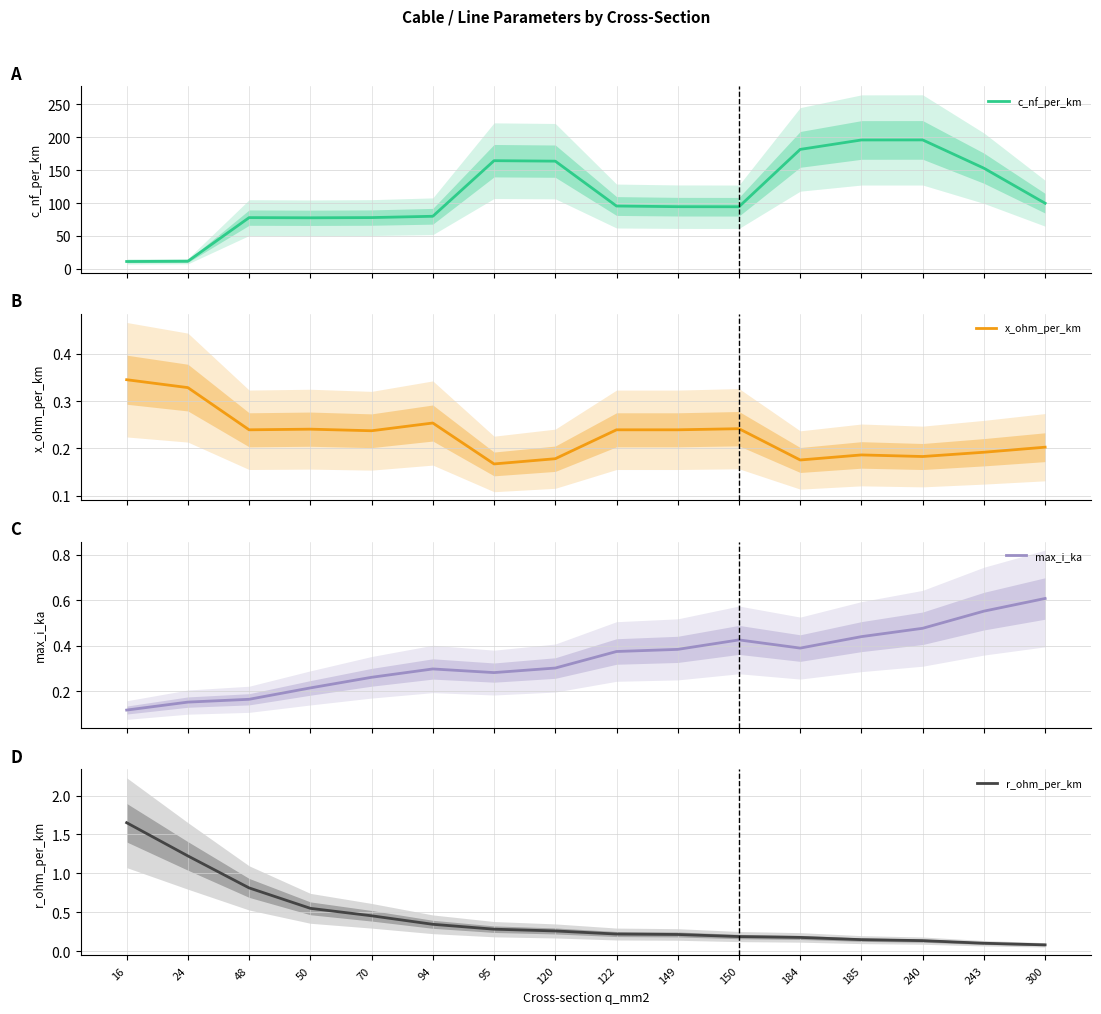

Does the chart have visible grid lines?

Yes